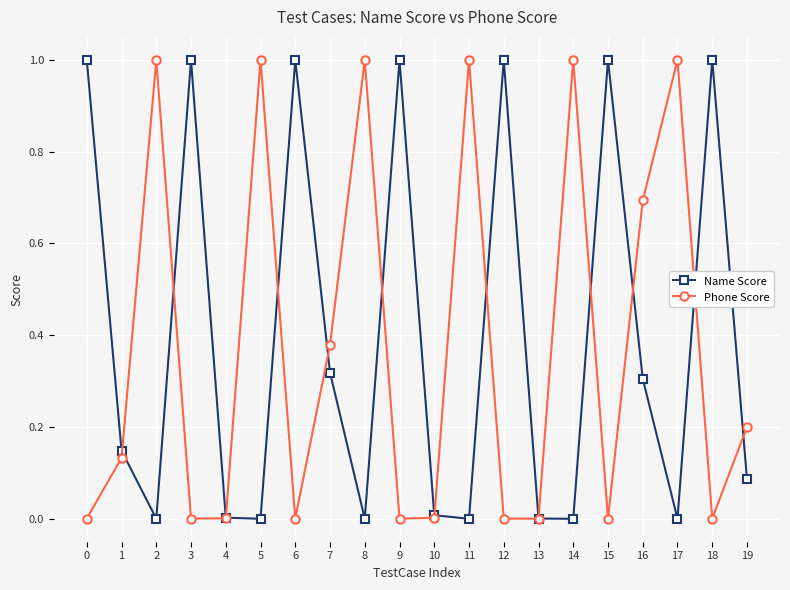

Which series changed the most between 18 and 19?

Name Score